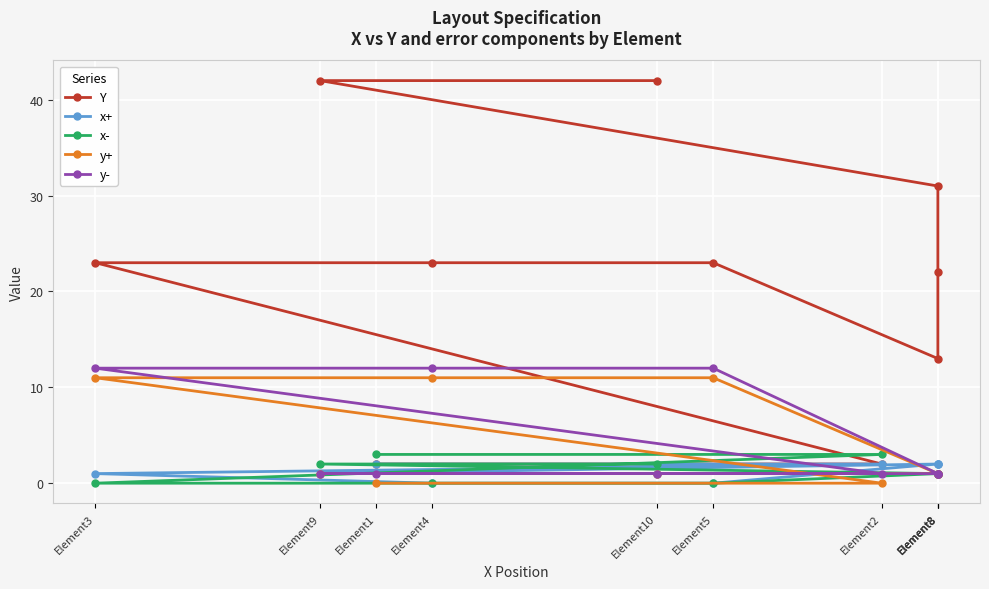

Which series changed the most between Element2 and Element8?

Y